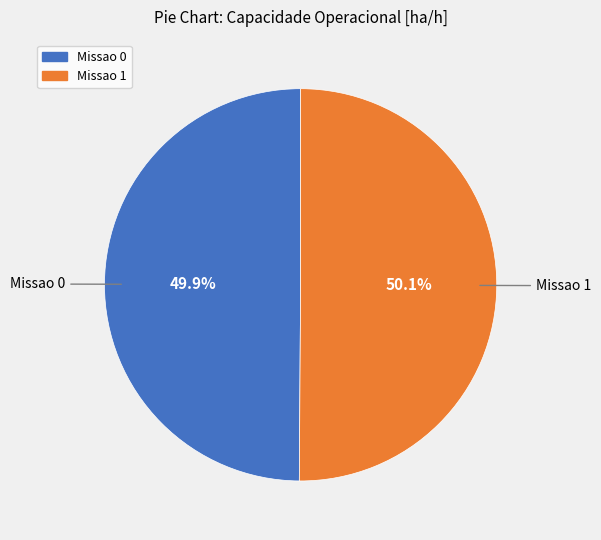

To the nearest percent, what portion does Missao 1 represent?

50%